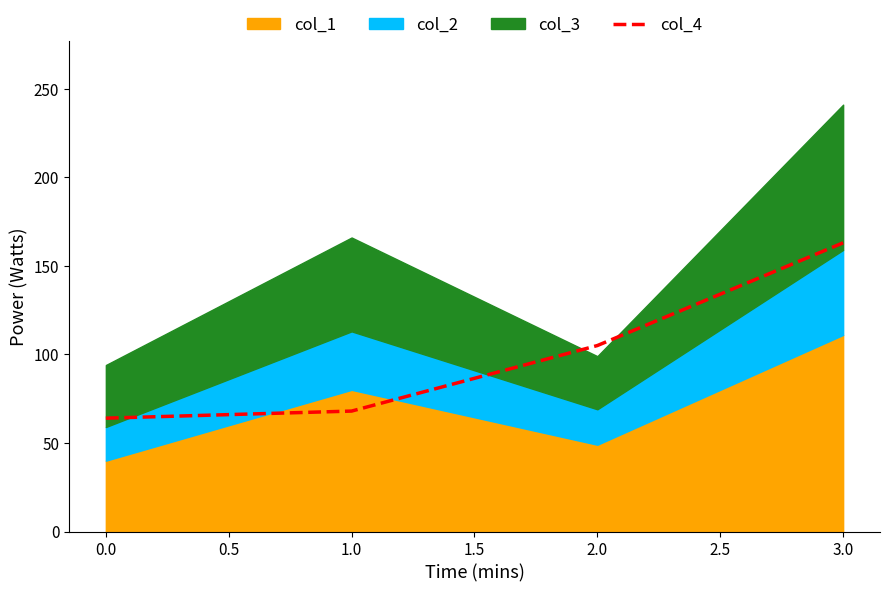

What is the maximum value for col_4?

163